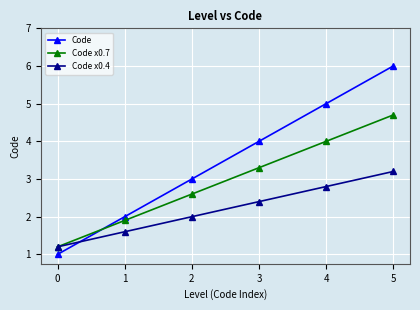

Does the chart have visible grid lines?

Yes